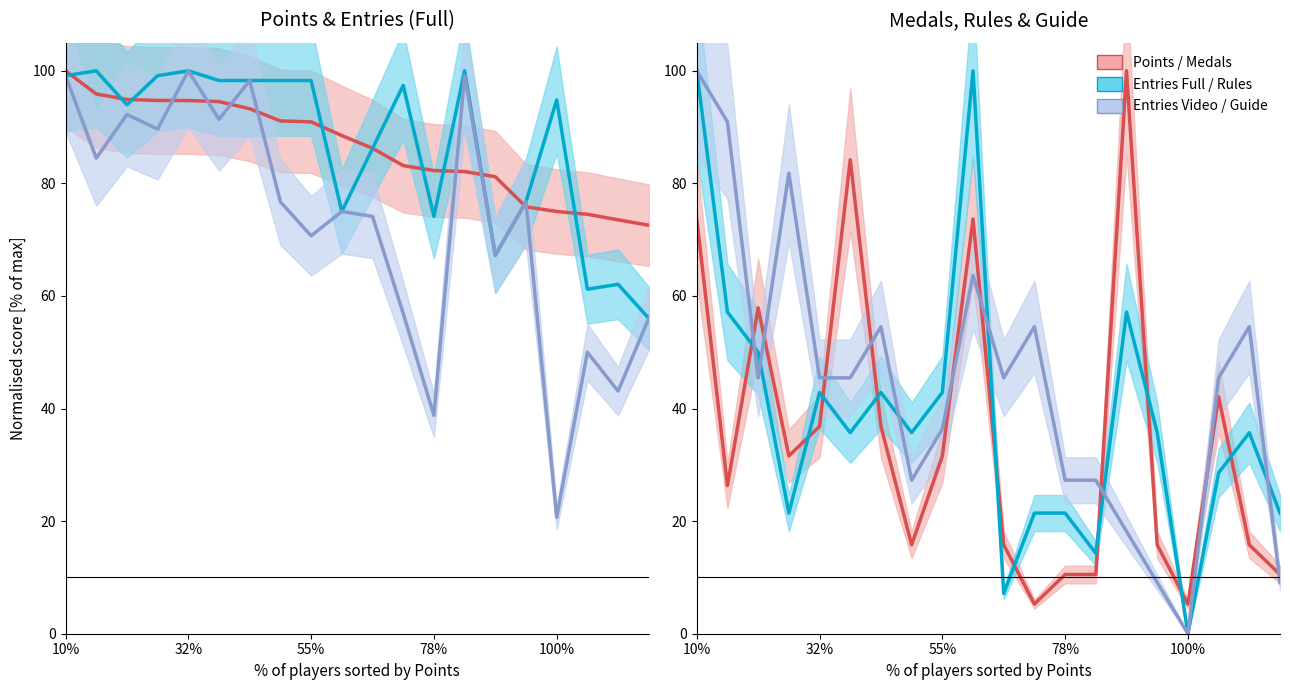

Where does the Rules series first go above 35?

10%